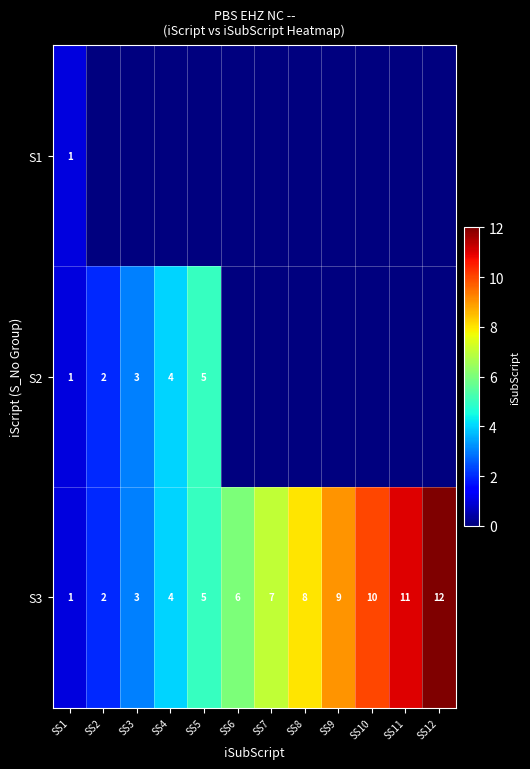

True or false: S2 has a value of 2 at SS4.

False